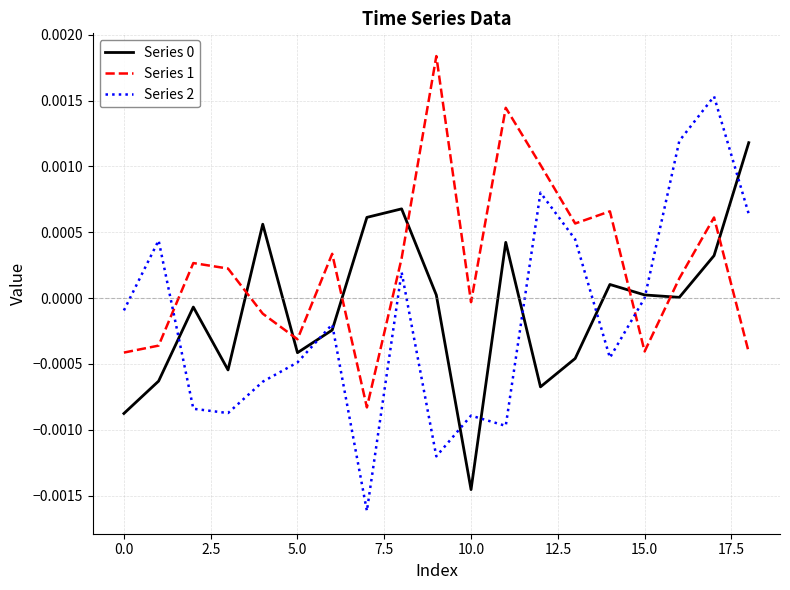

How many lines are shown in the chart?

3